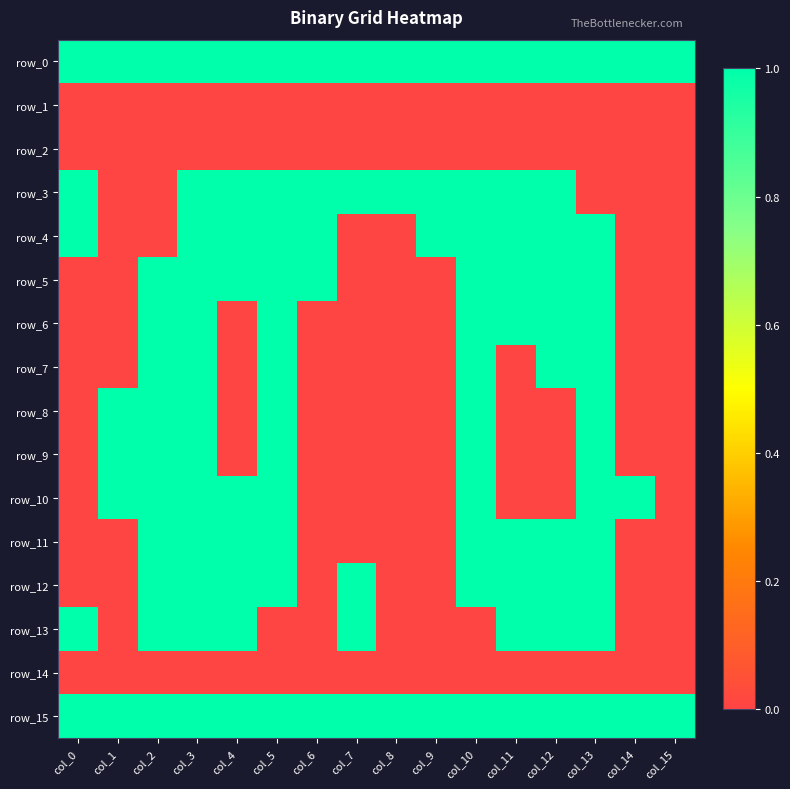

At col_13, list the series in order from largest to smallest.

row_0, row_4, row_5, row_6, row_7, row_8, row_9, row_10, row_11, row_12, row_13, row_15, row_1, row_2, row_3, row_14